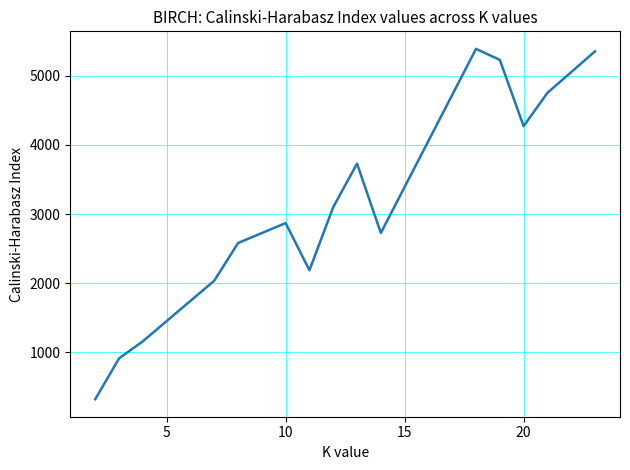

What is the difference between the maximum and minimum values?

5072.5